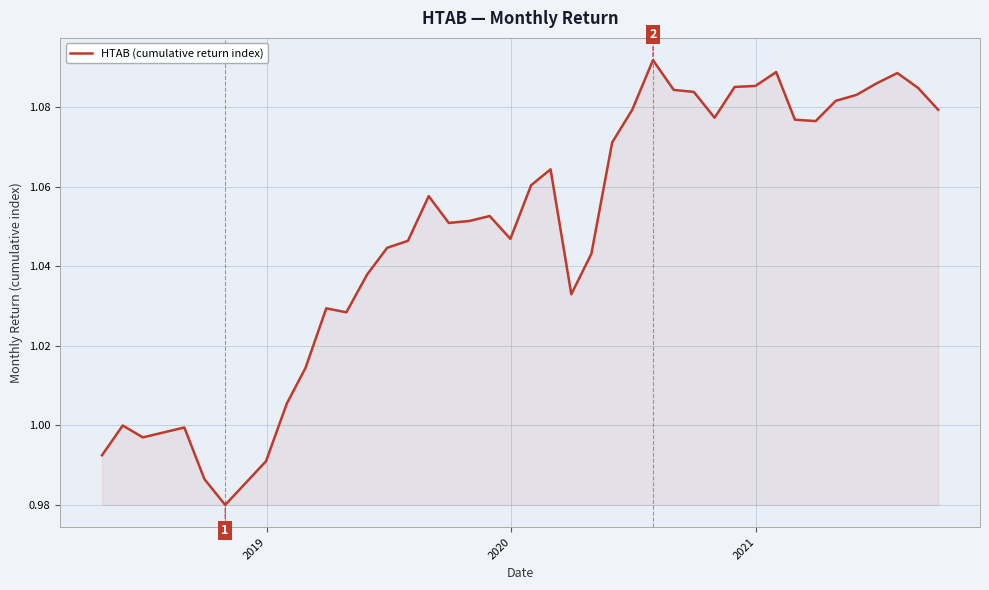

How many lines are shown in the chart?

1